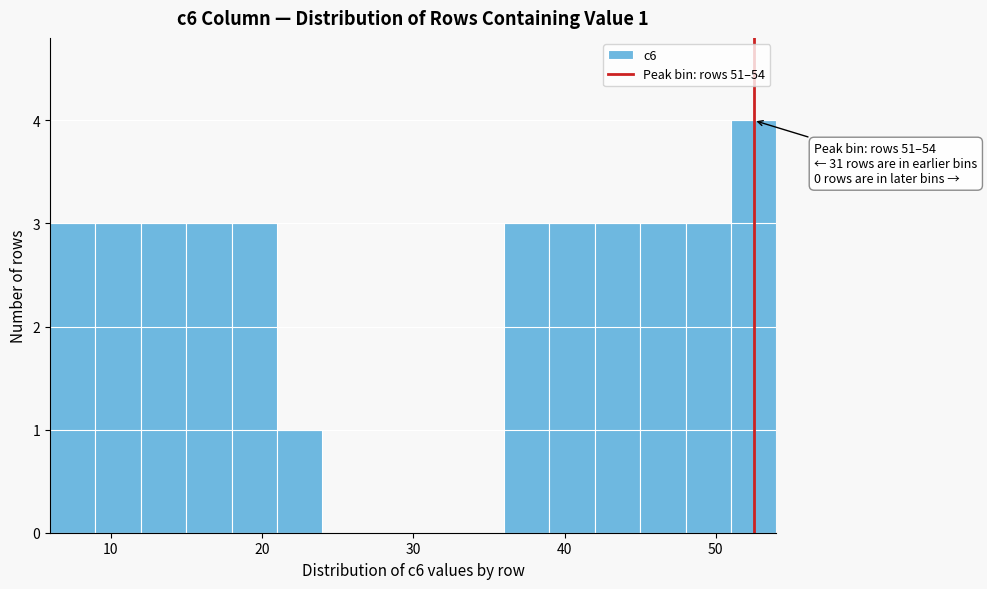

Read against the x-axis, roughly where is the centre of the tallest bar?

53